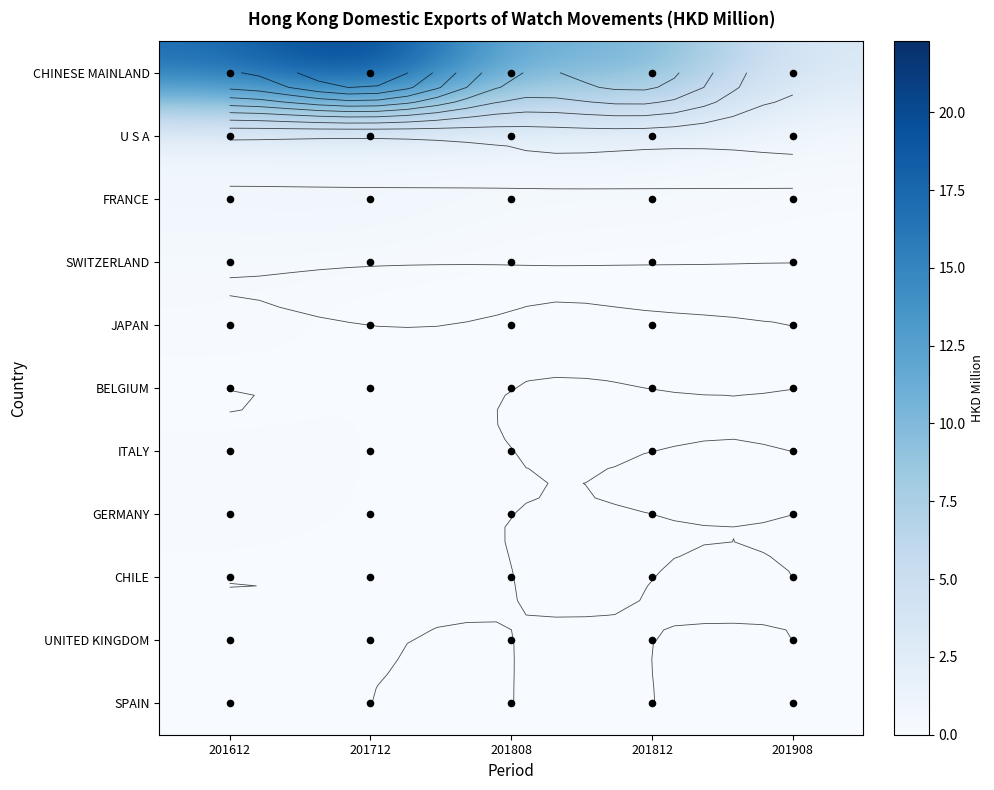

What is the sum of all U S A values?

3.4